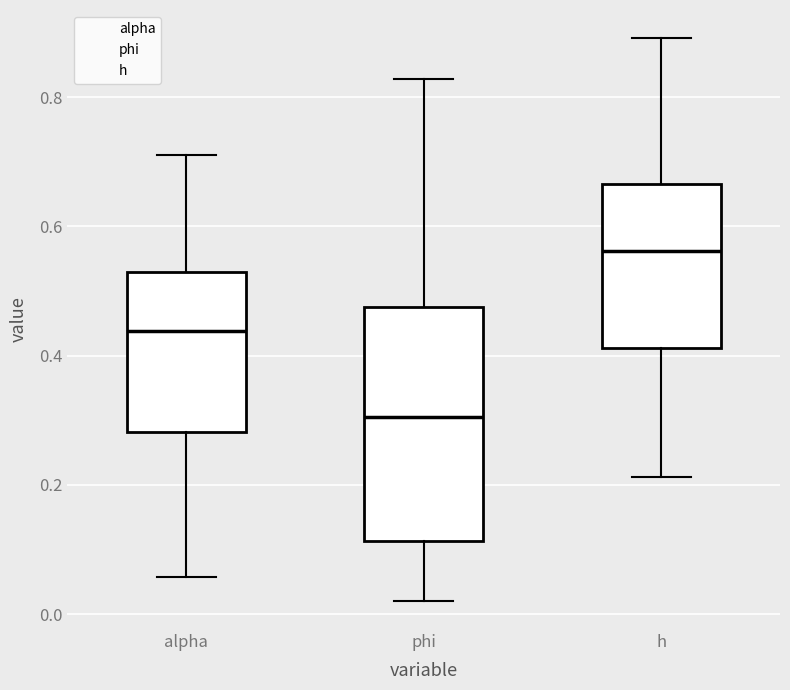

Reading left to right, transcribe this box plot: for each box, give where its median line is, the range the box spans, and where its two whiskers end, as read against the y-axis. The values are not printed on the chart, so give them approximately, as read against the axis.

alpha: median 0.44, box 0.28 to 0.52, whiskers 0.06 to 0.72
phi: median 0.30, box 0.12 to 0.48, whiskers 0.02 to 0.82
h: median 0.56, box 0.42 to 0.66, whiskers 0.22 to 0.90